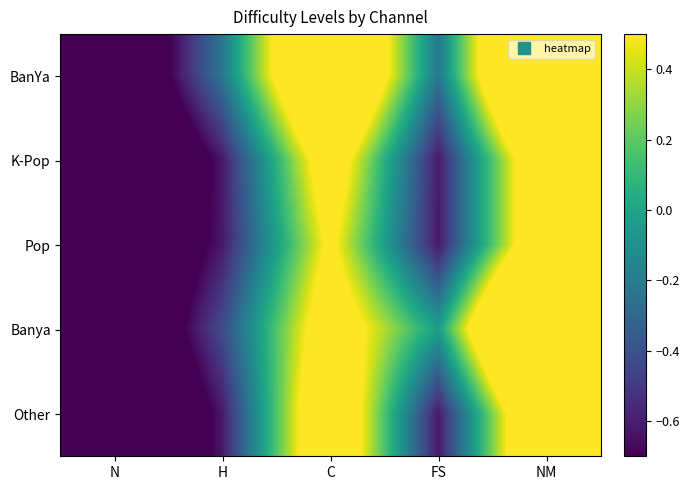

Reading left to right, transcribe all the data shown in this chart.

BanYa: N=-1.2	H=-0.2	C=1.3	FS=-0.2	NM=1.7
K-Pop: N=-1.4	H=-0.6	C=0.8	FS=-0.6	NM=1.0
Pop: N=-1.2	H=-0.6	C=0.6	FS=-0.6	NM=1.0
Banya: N=-1.2	H=-0.4	C=0.8	FS=-0.0	NM=1.9
Other: N=-1.4	H=-0.6	C=1.0	FS=-0.6	NM=1.1